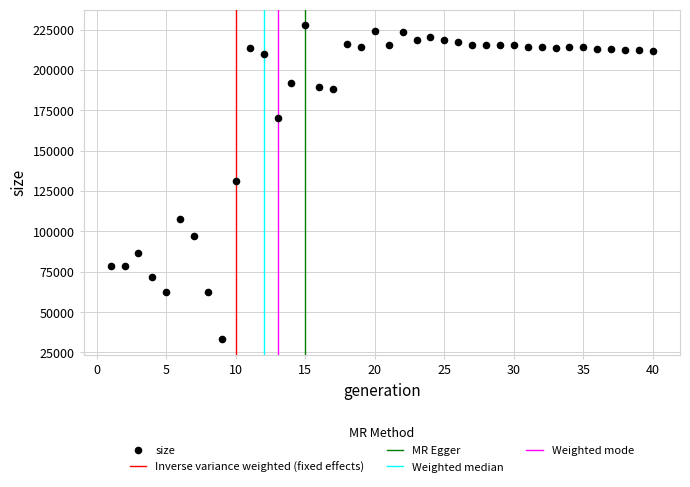

What is the range of Y values (max minus min)?

194240